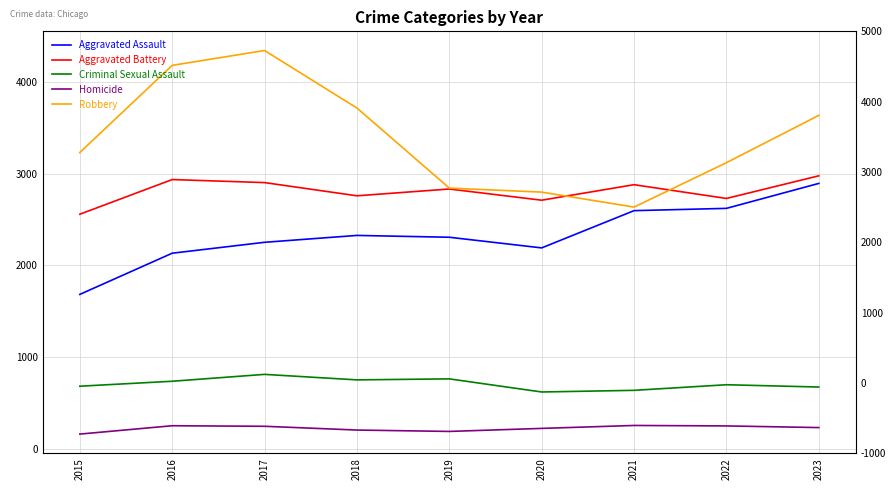

What is the average value of the Aggravated Battery series?

2810